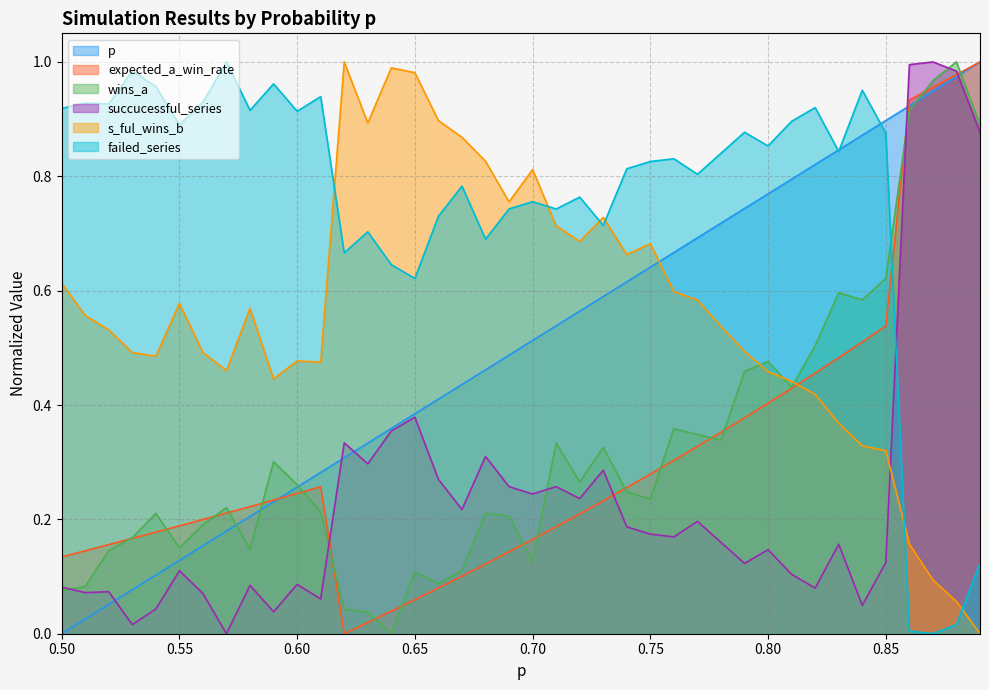

True or false: failed_series and succucessful_series intersect in this chart.

True